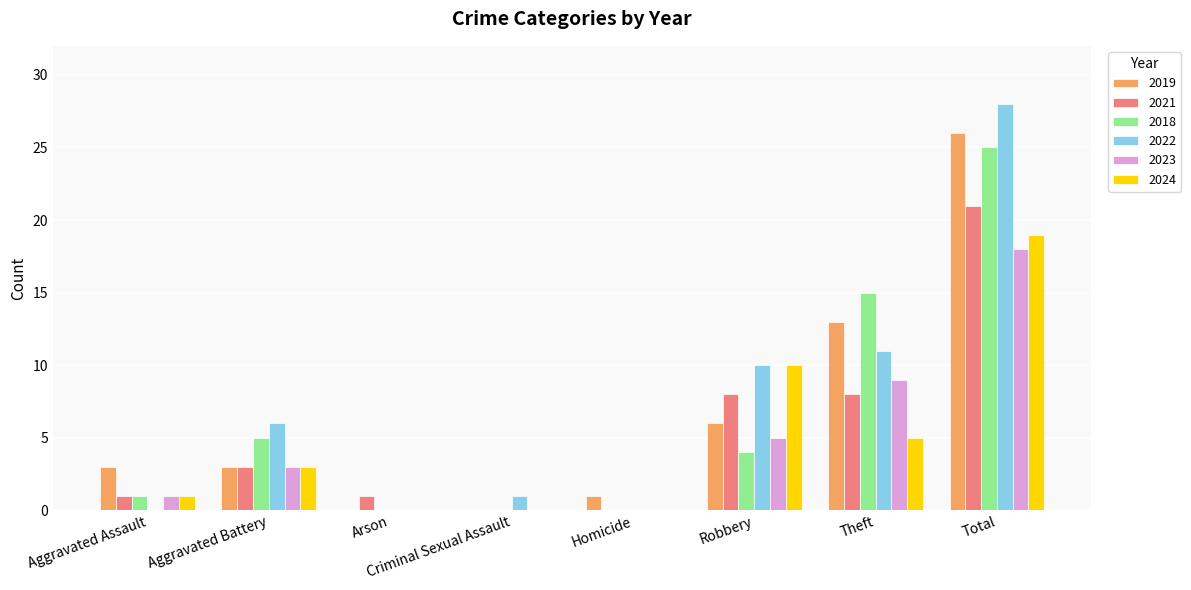

Reading left to right, extract all data points from this chart.

2019: Aggravated Assault=3	Aggravated Battery=3	Arson=0	Criminal Sexual Assault=0	Homicide=1	Robbery=6	Theft=13	Total=26
2021: Aggravated Assault=1	Aggravated Battery=3	Arson=1	Criminal Sexual Assault=0	Homicide=0	Robbery=8	Theft=8	Total=21
2018: Aggravated Assault=1	Aggravated Battery=5	Arson=0	Criminal Sexual Assault=0	Homicide=0	Robbery=4	Theft=15	Total=25
2022: Aggravated Assault=0	Aggravated Battery=6	Arson=0	Criminal Sexual Assault=1	Homicide=0	Robbery=10	Theft=11	Total=28
2023: Aggravated Assault=1	Aggravated Battery=3	Arson=0	Criminal Sexual Assault=0	Homicide=0	Robbery=5	Theft=9	Total=18
2024: Aggravated Assault=1	Aggravated Battery=3	Arson=0	Criminal Sexual Assault=0	Homicide=0	Robbery=10	Theft=5	Total=19